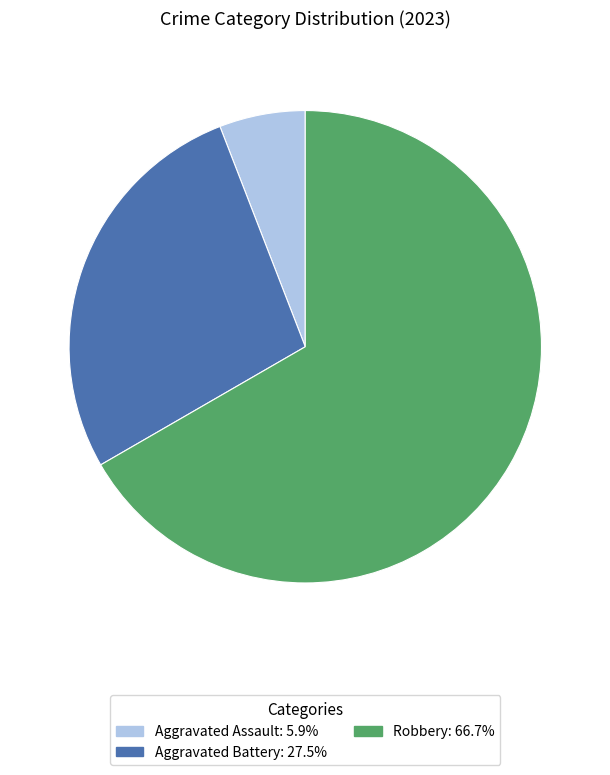

Does any single category account for the majority?

Yes